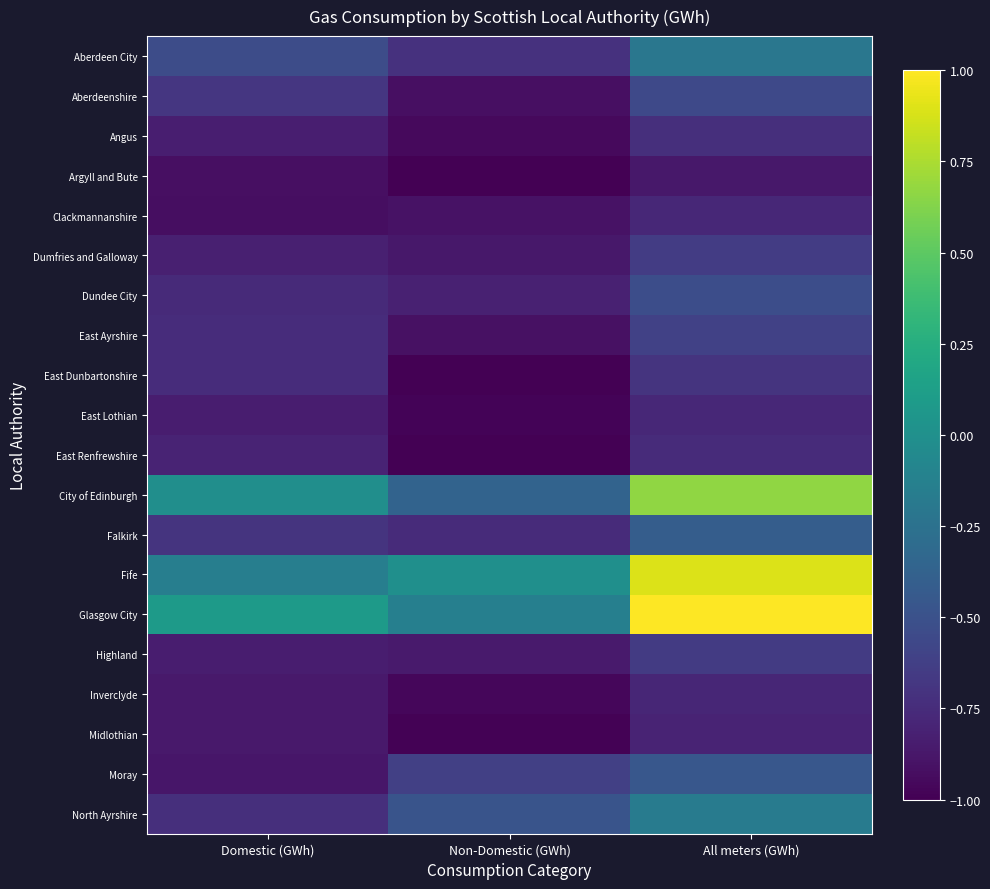

At which category is the sum across all series the highest?

All meters (GWh)